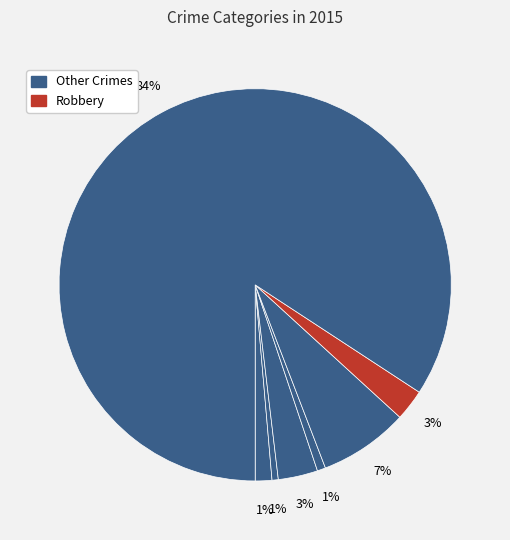

Count the number of slices in the pie.

7